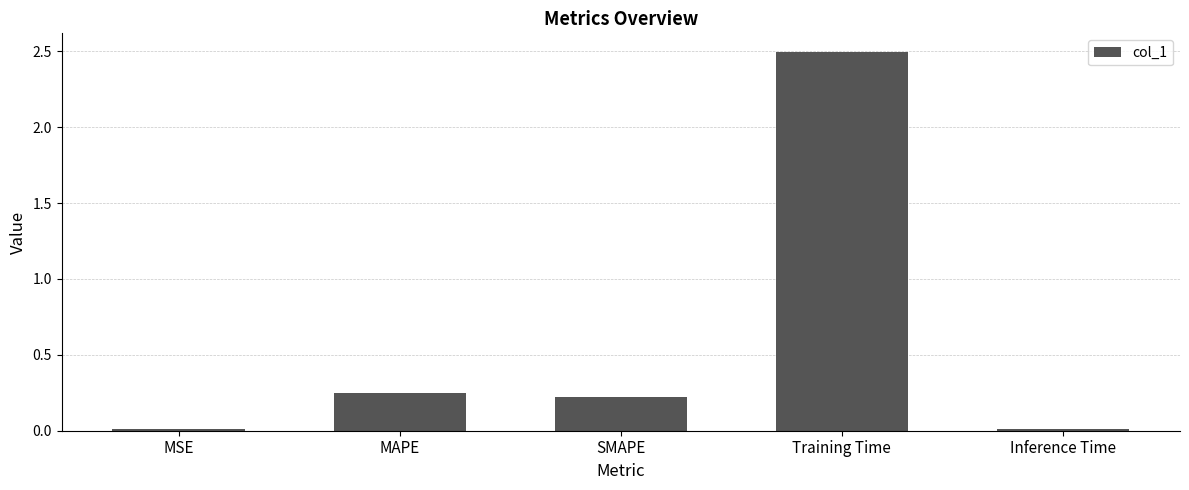

How many data points does each series have?

5